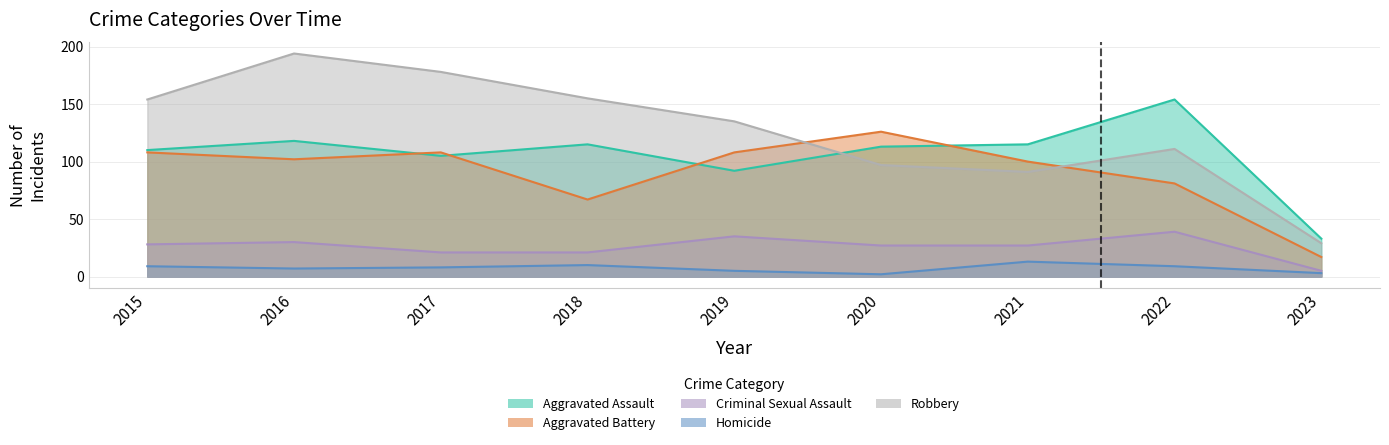

What is the average value of the Robbery series?

127